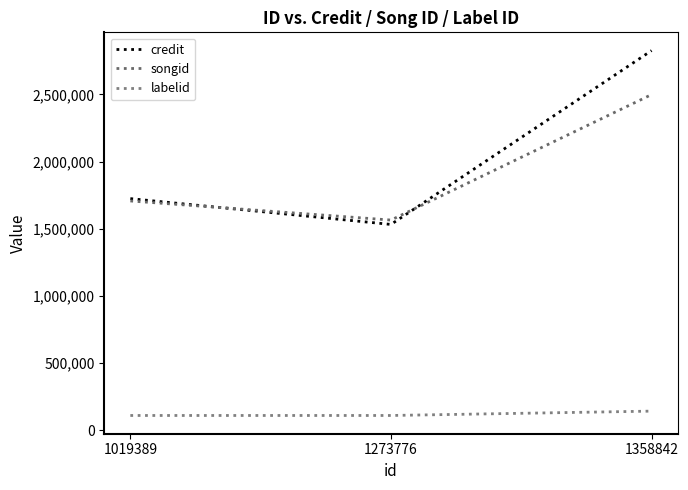

The value of songid at 1358842 is 2499365. True or false?

True